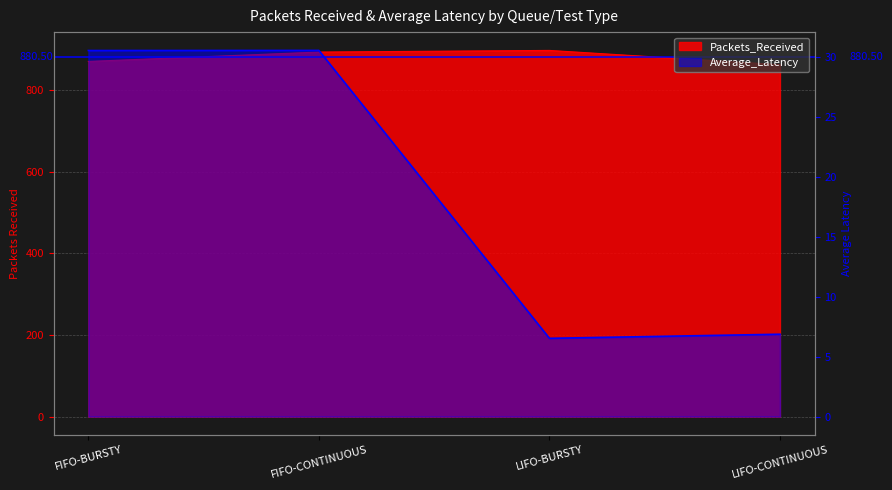

What value does the Packets_Received series have at LIFO-CONTINUOUS?

862.0